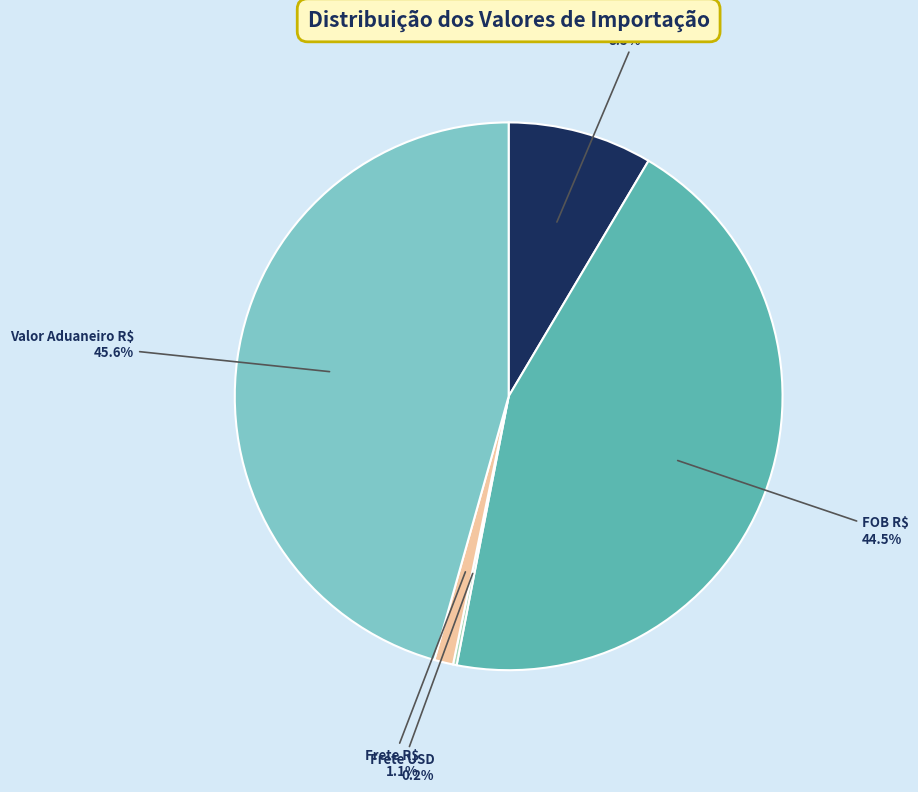

Is the sum of FOB USD and Frete R$ greater than half?

No